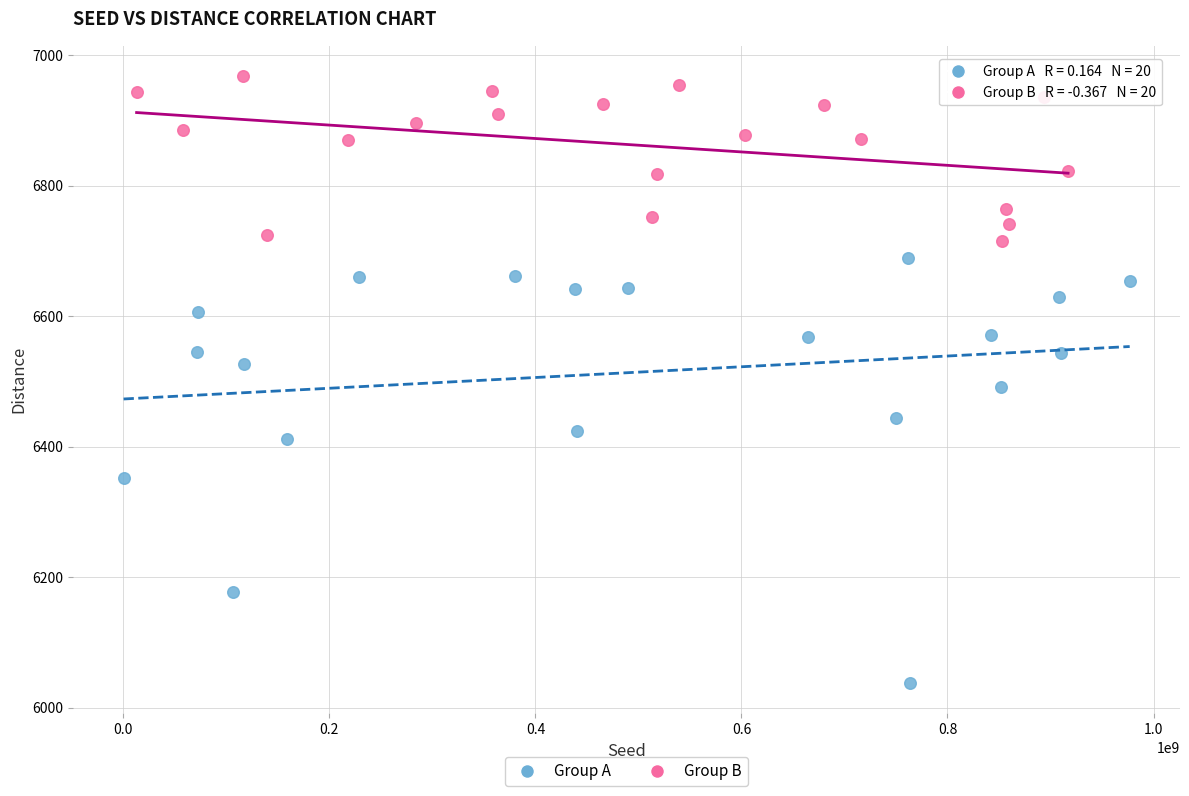

Which series contains the lowest Y value?

Group A